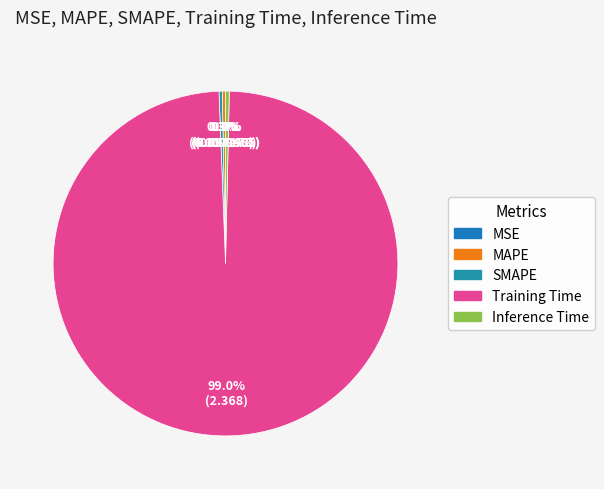

Which category accounts for the majority?

Training Time